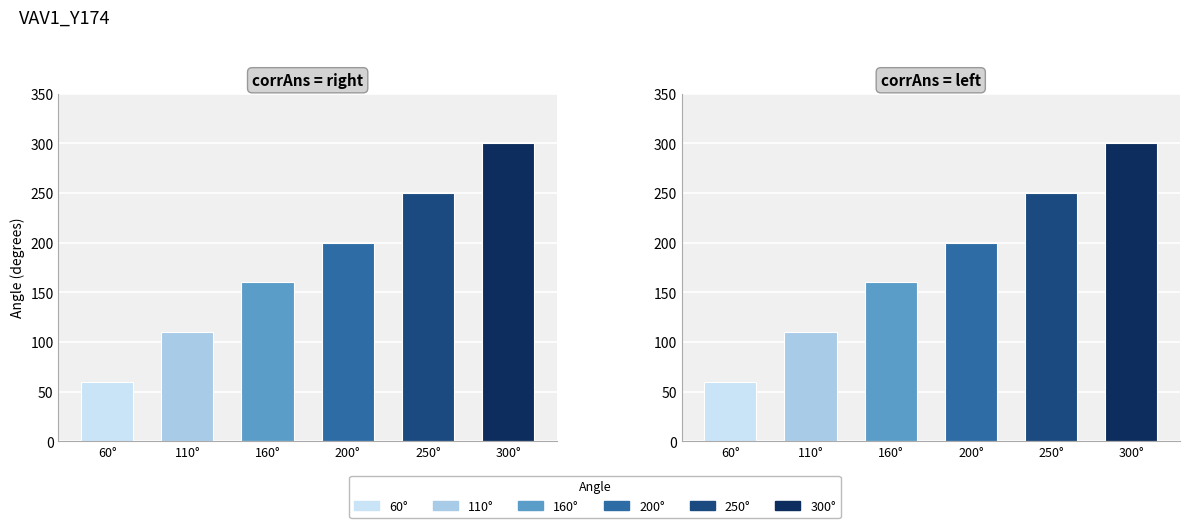

Does the chart contain any negative values?

No